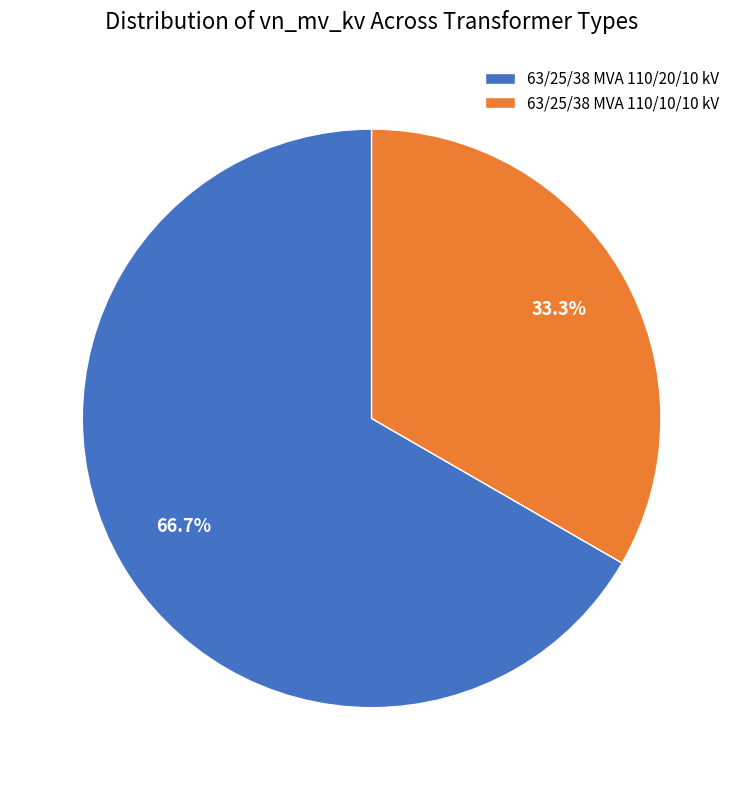

What is the smallest slice in the pie chart?

63/25/38 MVA 110/10/10 kV